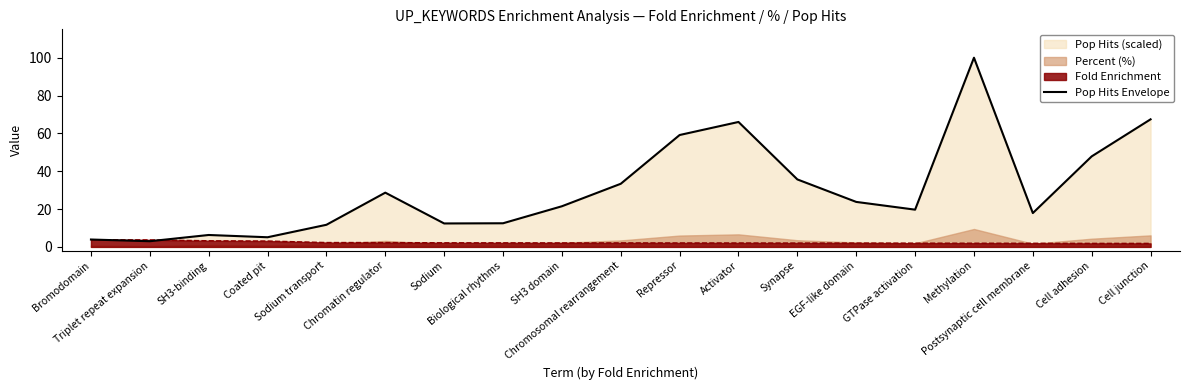

Approximately how many times larger is the value at SH3-binding compared to Chromosomal rearrangement?

0.2